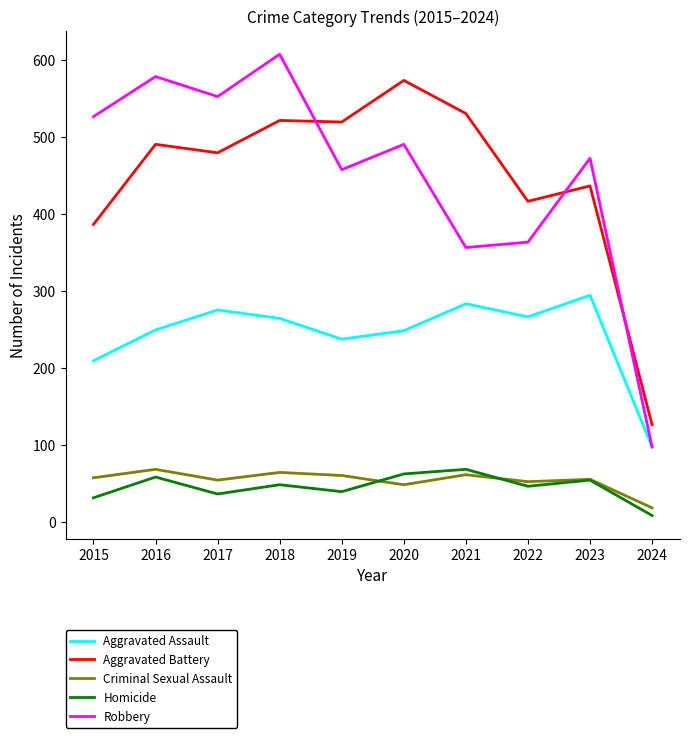

Where is the first local maximum for Robbery?

2016